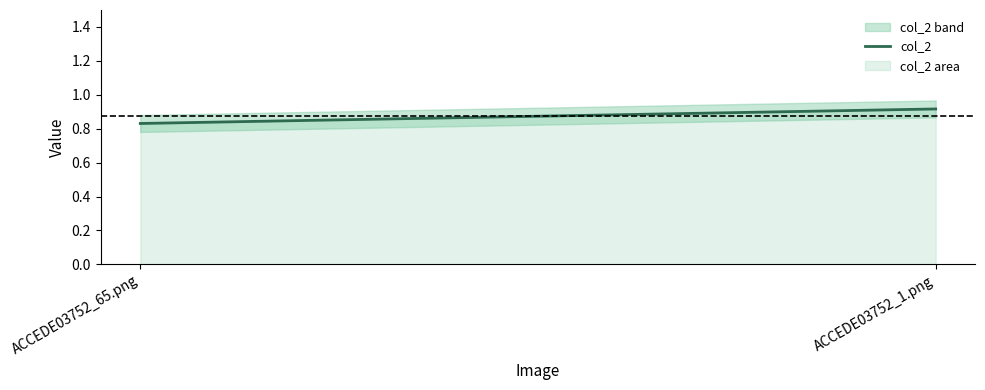

What is the sum of all values?

1.7